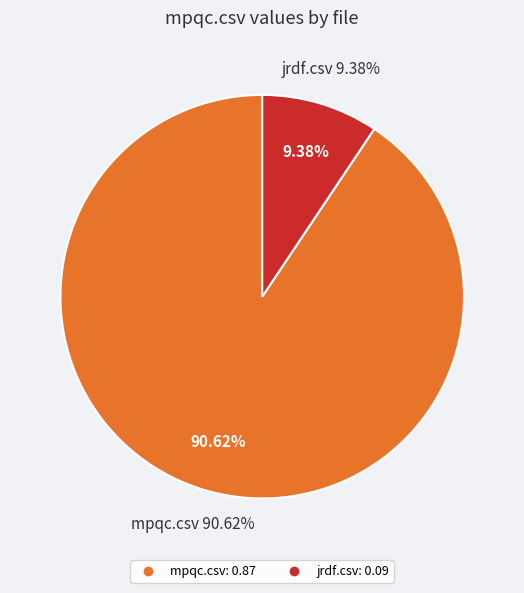

Is mpqc.csv the majority of the pie?

Yes